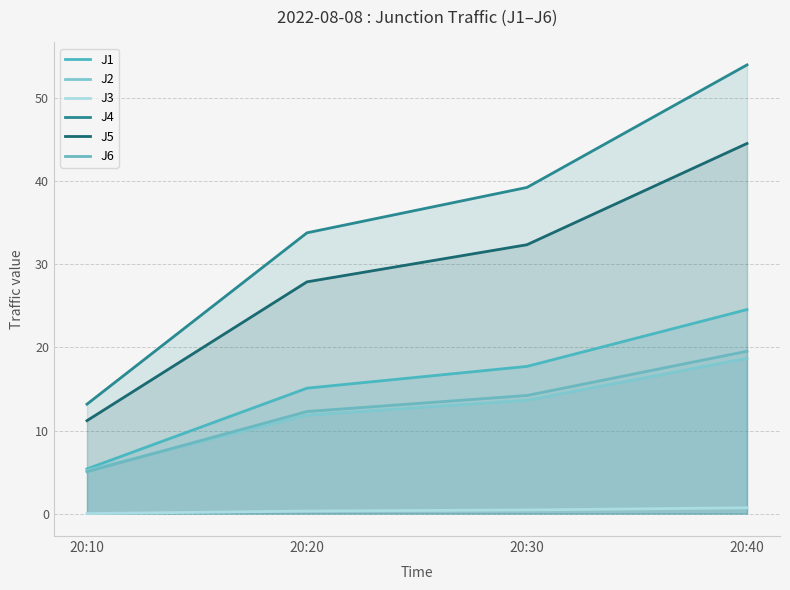

At which label is J6 closest to 12?

20:20